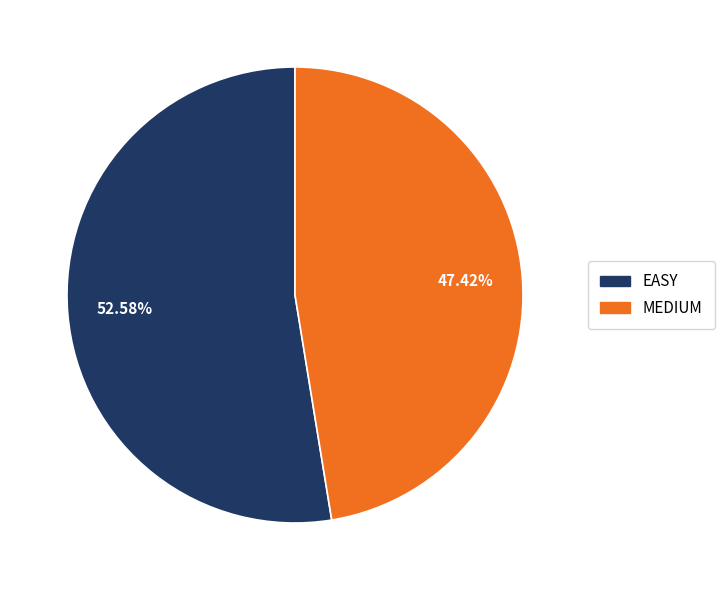

Is the sum of EASY and MEDIUM greater than half?

Yes